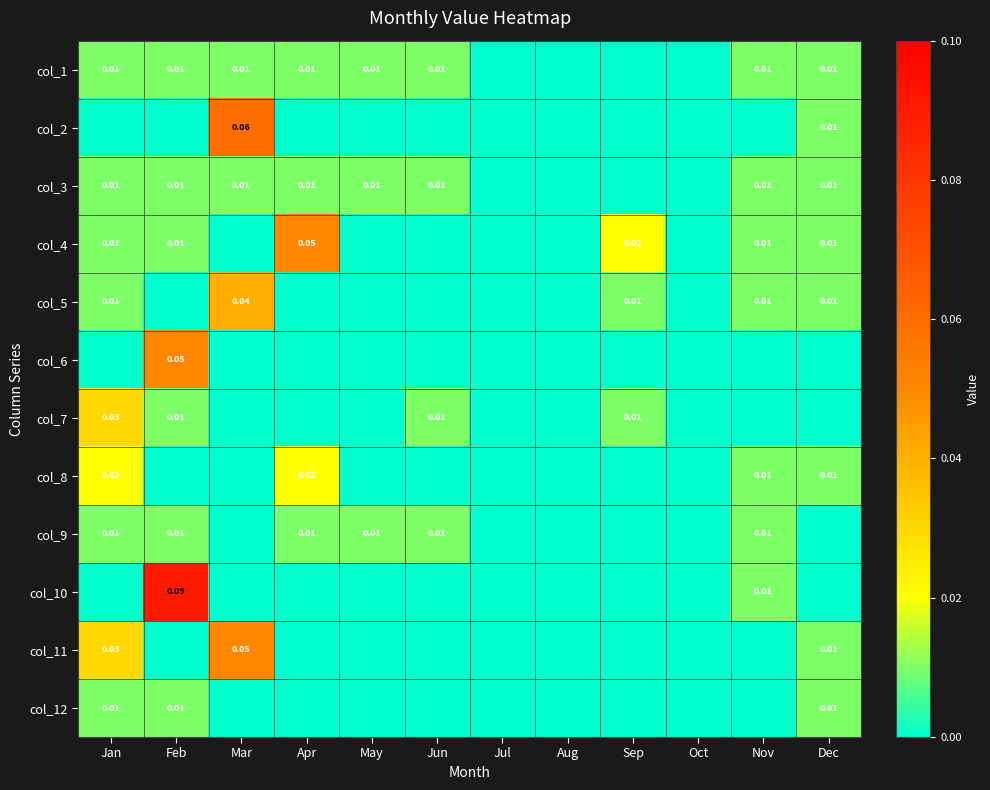

Rank the series by their maximum value, from lowest to highest.

col_1, col_3, col_9, col_12, col_8, col_7, col_5, col_4, col_6, col_11, col_2, col_10